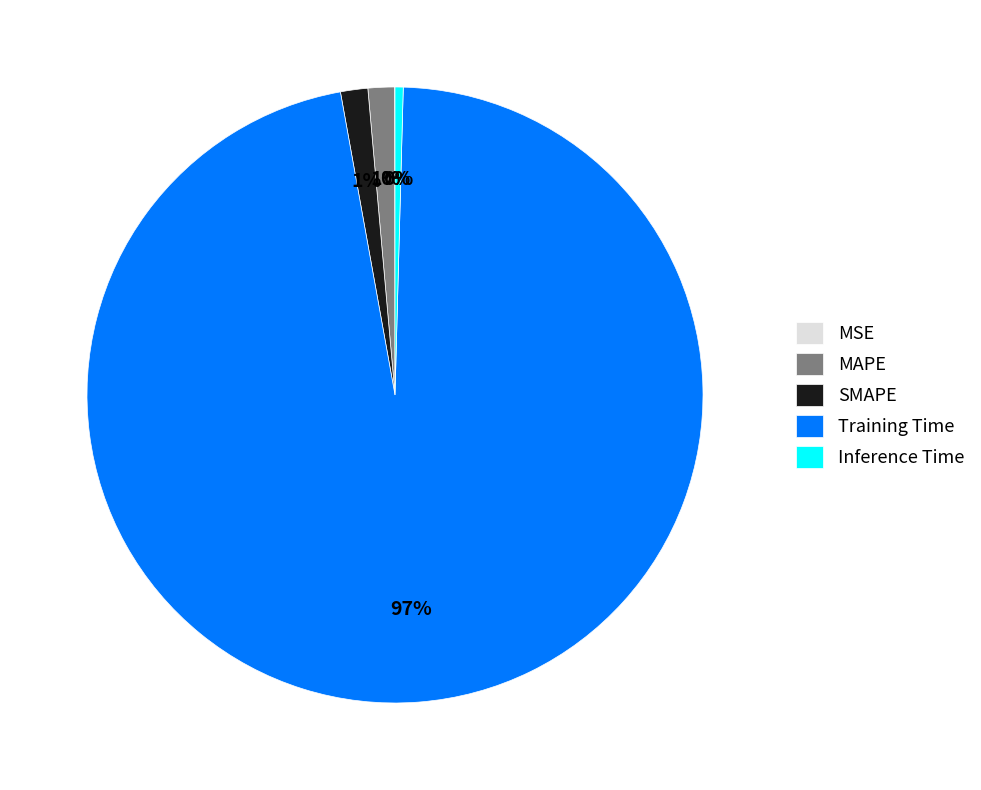

Which category has the biggest portion of the pie?

Training Time